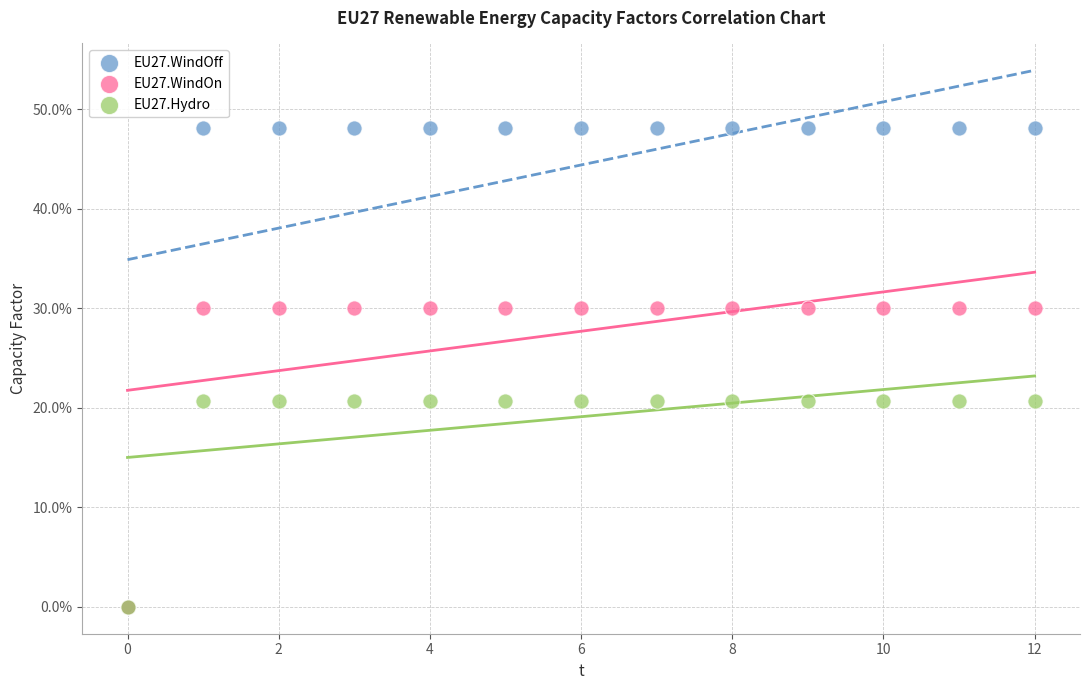

Which series has the widest spread of Y values?

EU27.WindOff